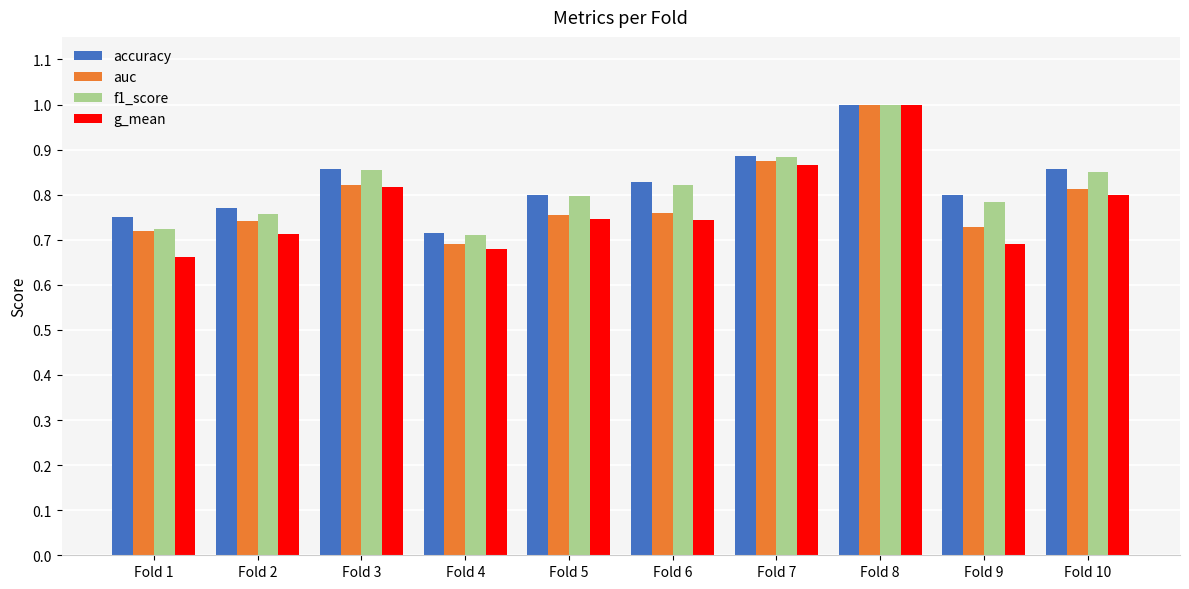

What is the value of the g_mean bar at the 8th from the left?

1.0